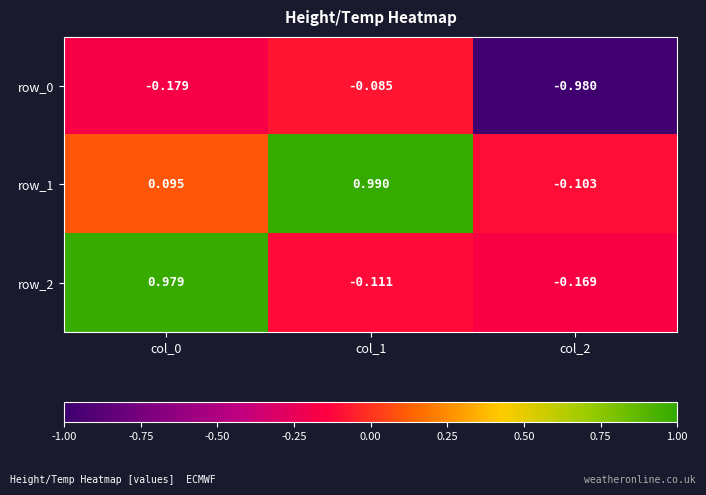

Is the value of row_0 at col_1 greater than the value of row_1 at col_0?

No